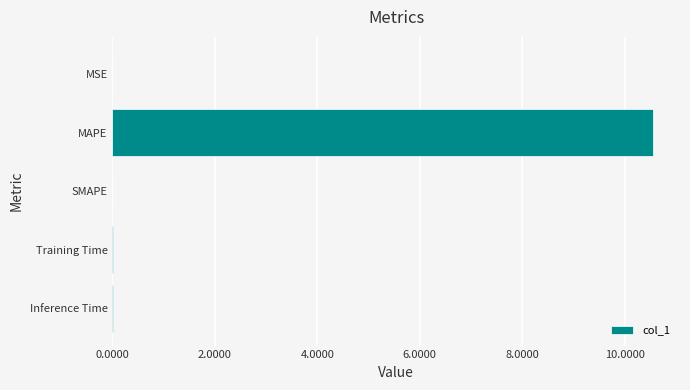

Count the number of categories in the chart.

5